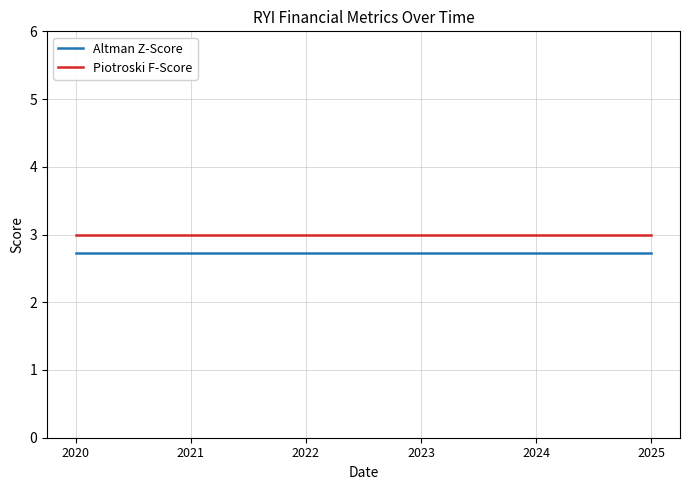

Does the chart have visible grid lines?

Yes